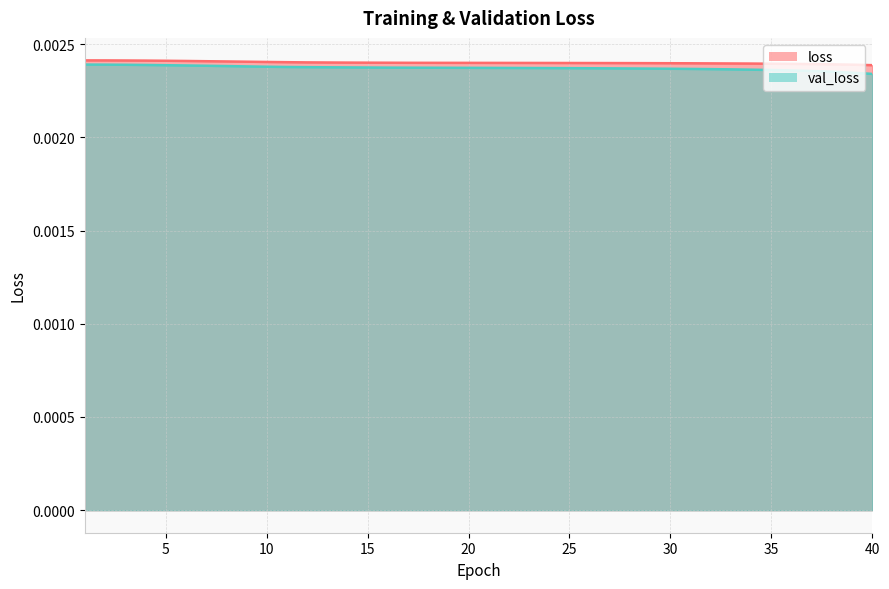

Count the val_loss values in the range 0 to 1.

40